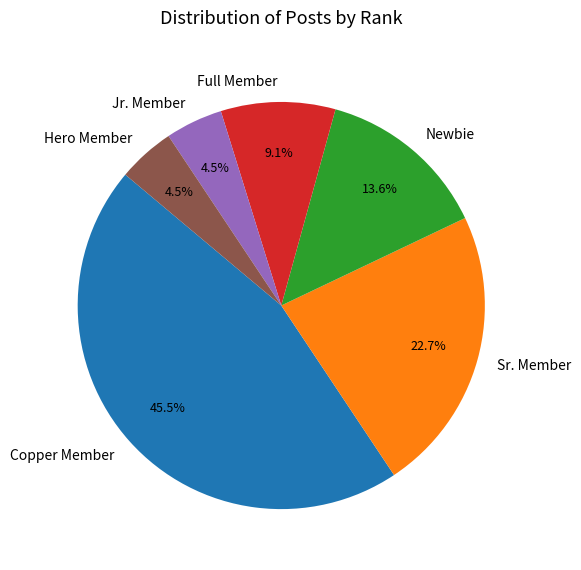

Which has a higher value, Hero Member or Sr. Member?

Sr. Member